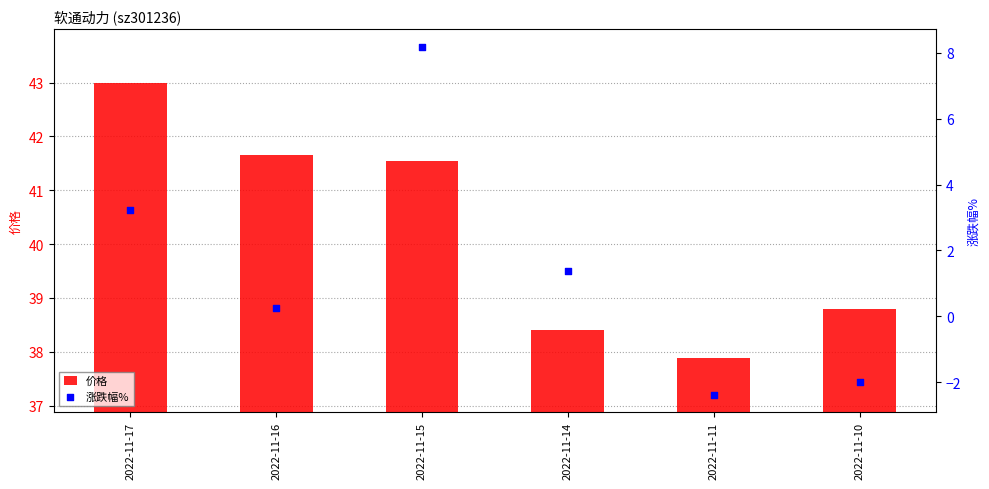

Which series has the widest spread of Y values?

涨跌幅%